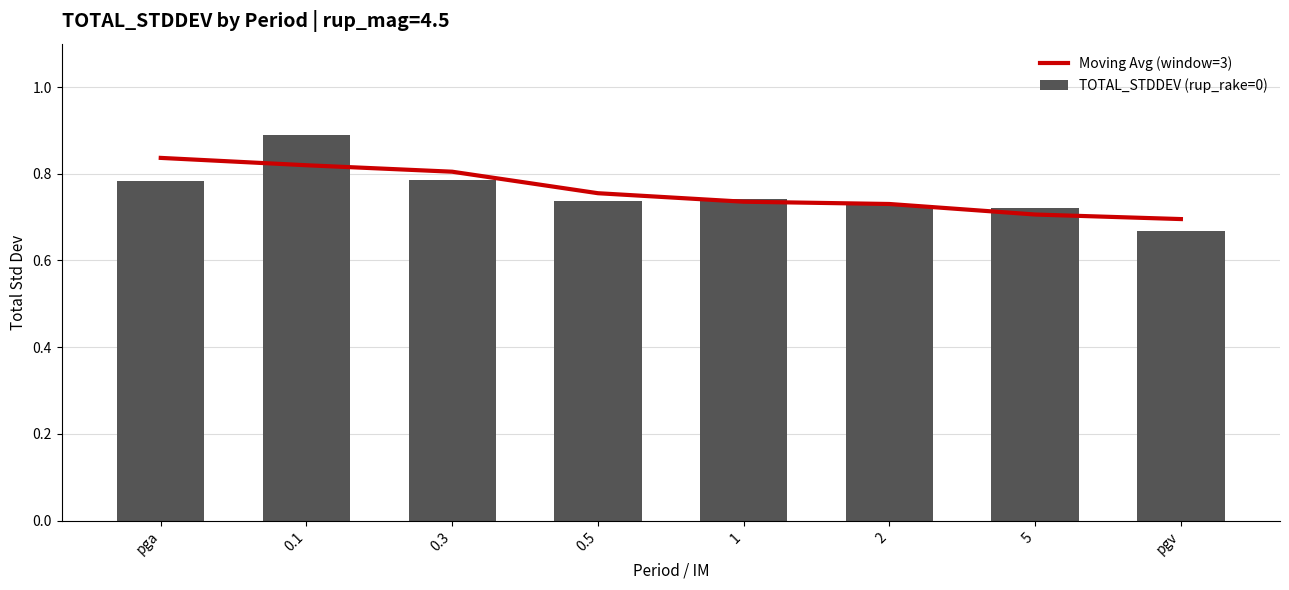

List the series in order of their overall mean, lowest first.

TOTAL_STDDEV (rup_rake=0), Moving Avg (window=3)